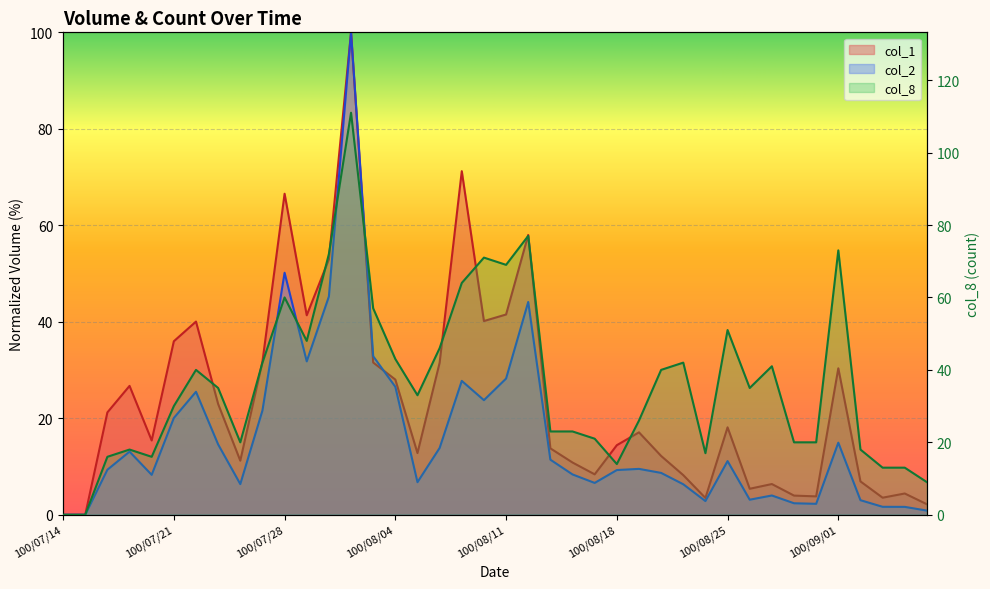

Count the number of categories in the chart.

40